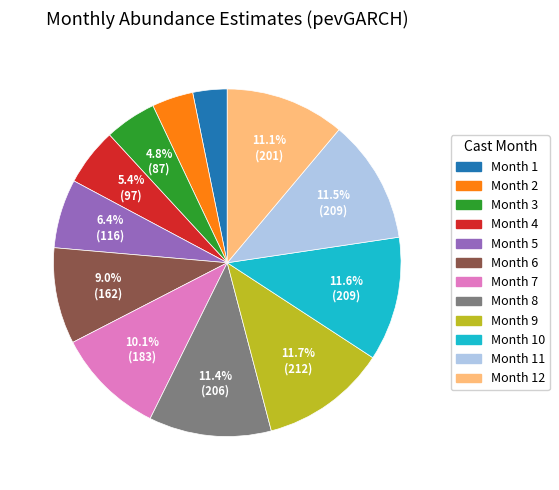

How many segments does this pie chart have?

12